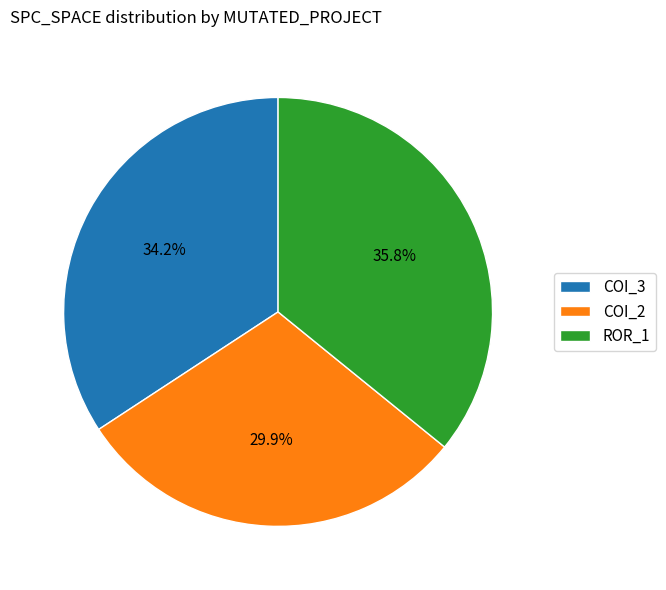

Do COI_2 and COI_3 together represent more than half of the pie?

Yes